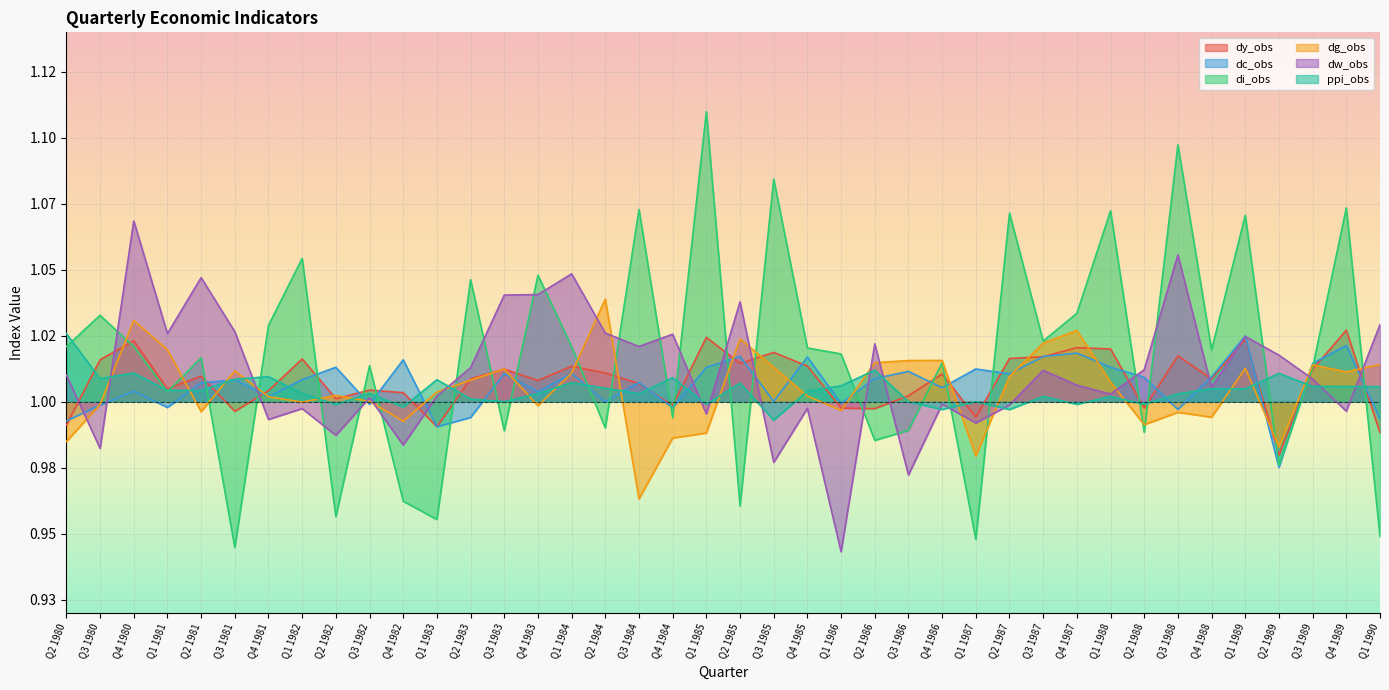

Reading left to right, list all the values displayed in this chart.

dy_obs: 1.0	1.0	1.0	1.0	1.0	1.0	1.0	1.0	1.0	1.0	1.0	1.0	1.0	1.0	1.0	1.0	1.0	1.0	1.0	1.0	1.0	1.0	1.0	1.0	1.0	1.0	1.0	1.0	1.0	1.0	1.0	1.0	1.0	1.0	1.0	1.0	1.0	1.0	1.0	1.0
dc_obs: 1.0	1.0	1.0	1.0	1.0	1.0	1.0	1.0	1.0	1.0	1.0	1.0	1.0	1.0	1.0	1.0	1.0	1.0	1.0	1.0	1.0	1.0	1.0	1.0	1.0	1.0	1.0	1.0	1.0	1.0	1.0	1.0	1.0	1.0	1.0	1.0	1.0	1.0	1.0	1.0
di_obs: 1.0	1.0	1.0	1.0	1.0	0.9	1.0	1.1	1.0	1.0	1.0	1.0	1.0	1.0	1.0	1.0	1.0	1.1	1.0	1.1	1.0	1.1	1.0	1.0	1.0	1.0	1.0	0.9	1.1	1.0	1.0	1.1	1.0	1.1	1.0	1.1	1.0	1.0	1.1	0.9
dg_obs: 1.0	1.0	1.0	1.0	1.0	1.0	1.0	1.0	1.0	1.0	1.0	1.0	1.0	1.0	1.0	1.0	1.0	1.0	1.0	1.0	1.0	1.0	1.0	1.0	1.0	1.0	1.0	1.0	1.0	1.0	1.0	1.0	1.0	1.0	1.0	1.0	1.0	1.0	1.0	1.0
dw_obs: 1.0	1.0	1.1	1.0	1.0	1.0	1.0	1.0	1.0	1.0	1.0	1.0	1.0	1.0	1.0	1.0	1.0	1.0	1.0	1.0	1.0	1.0	1.0	0.9	1.0	1.0	1.0	1.0	1.0	1.0	1.0	1.0	1.0	1.1	1.0	1.0	1.0	1.0	1.0	1.0
ppi_obs: 1.0	1.0	1.0	1.0	1.0	1.0	1.0	1.0	1.0	1.0	1.0	1.0	1.0	1.0	1.0	1.0	1.0	1.0	1.0	1.0	1.0	1.0	1.0	1.0	1.0	1.0	1.0	1.0	1.0	1.0	1.0	1.0	1.0	1.0	1.0	1.0	1.0	1.0	1.0	1.0